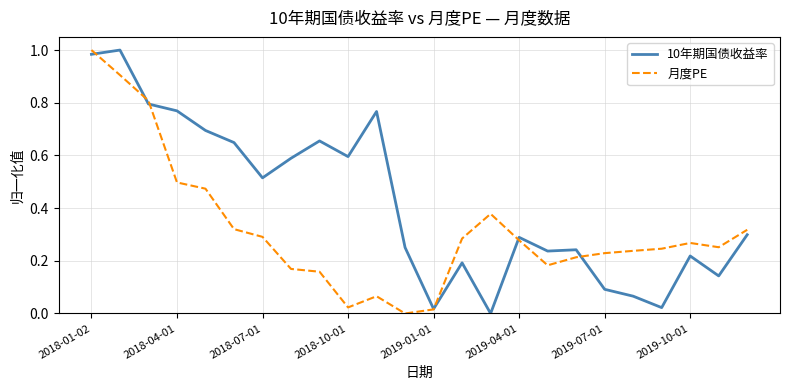

How many series are shown in this chart?

2